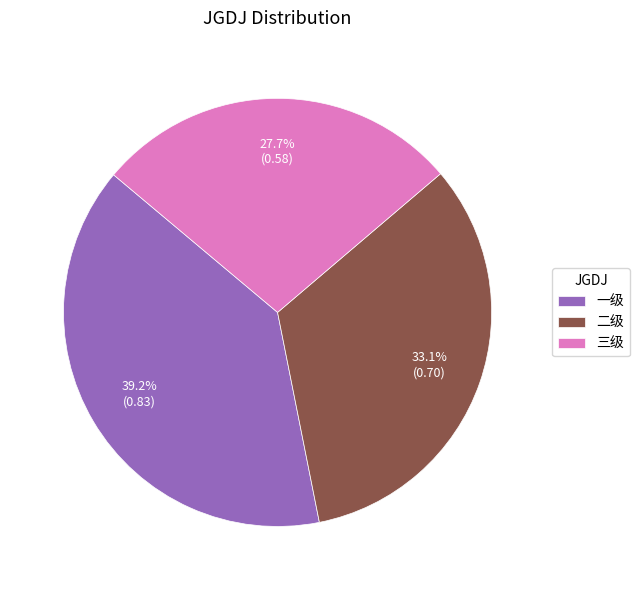

Which category has the smallest portion of the pie?

三级